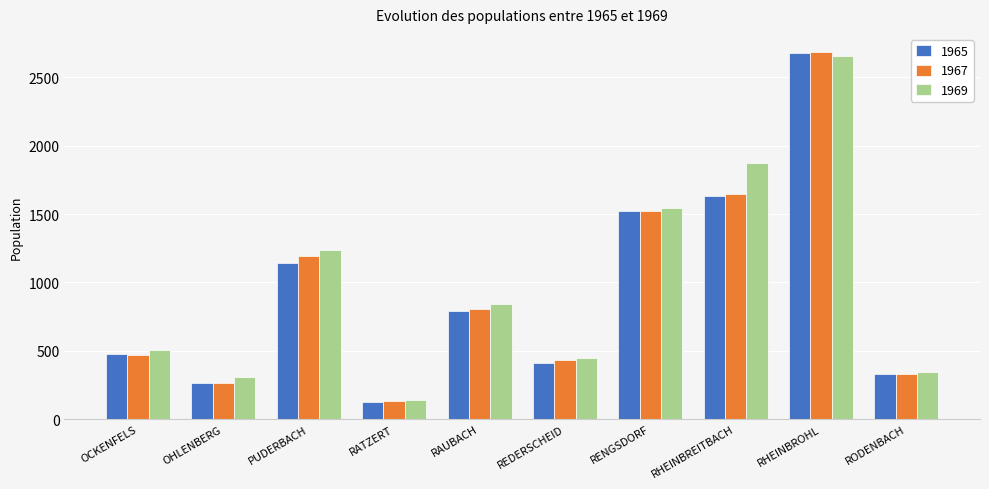

Reading right to left, list all the values displayed in this chart.

1965: RODENBACH=329	RHEINBROHL=2677	RHEINBREITBACH=1633	RENGSDORF=1521	REDERSCHEID=413	RAUBACH=793	RATZERT=126	PUDERBACH=1140	OHLENBERG=262	OCKENFELS=475
1967: RODENBACH=329	RHEINBROHL=2684	RHEINBREITBACH=1648	RENGSDORF=1521	REDERSCHEID=434	RAUBACH=803	RATZERT=132	PUDERBACH=1196	OHLENBERG=266	OCKENFELS=471
1969: RODENBACH=345	RHEINBROHL=2655	RHEINBREITBACH=1872	RENGSDORF=1545	REDERSCHEID=449	RAUBACH=839	RATZERT=138	PUDERBACH=1240	OHLENBERG=309	OCKENFELS=505